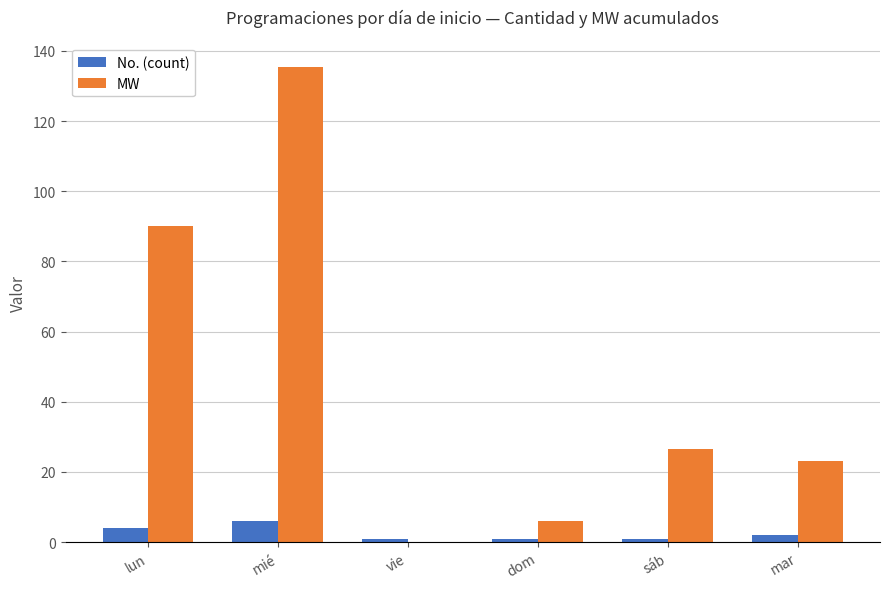

Count the number of categories in the chart.

6